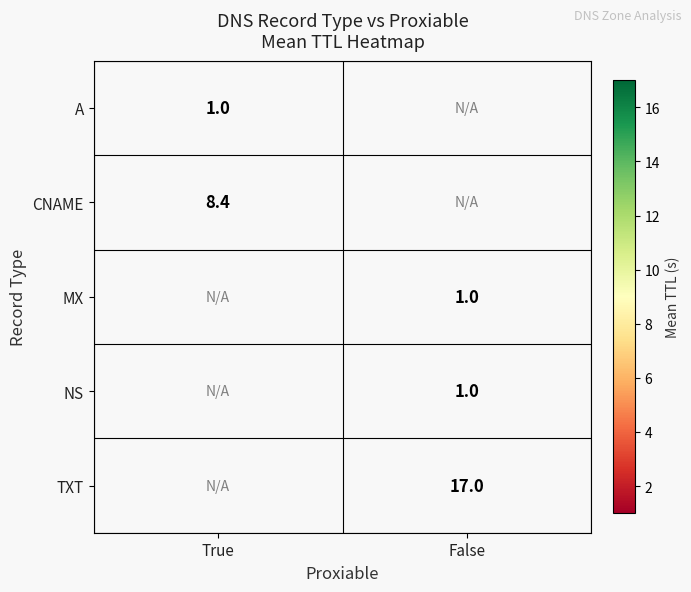

The CNAME series shows 12.3 at True. True or false?

False